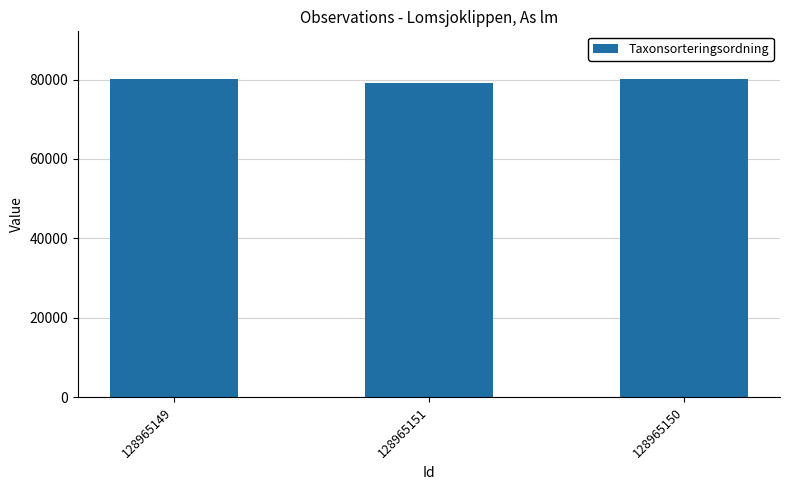

What is the ratio of the value at 128965151 to the value at 128965149?

1.0